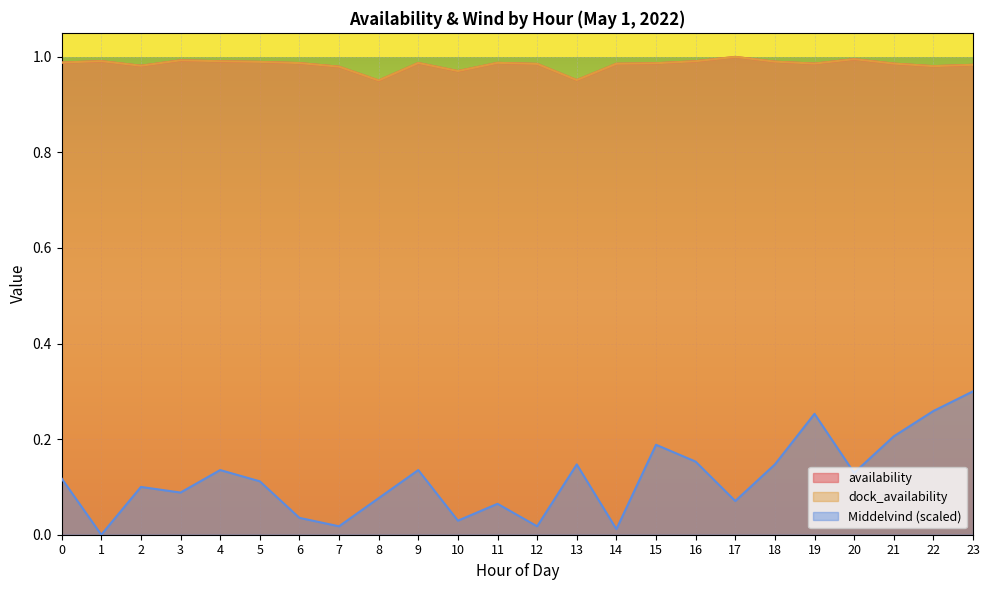

At which category is the sum across all series the highest?

23